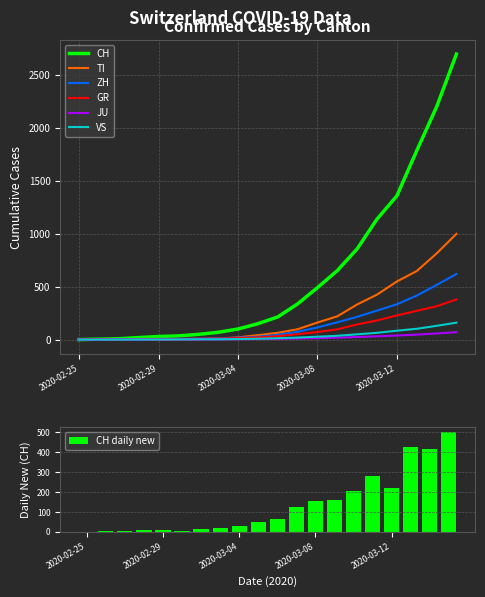

Which label corresponds to the smallest value in the chart?

2020-02-25